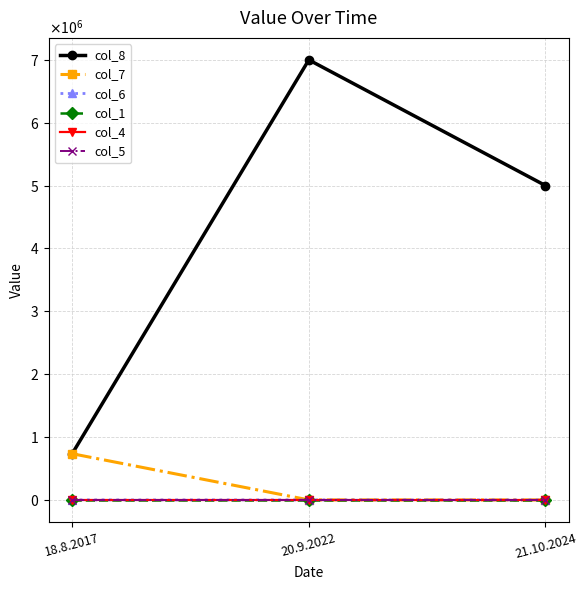

Does the chart have visible grid lines?

Yes